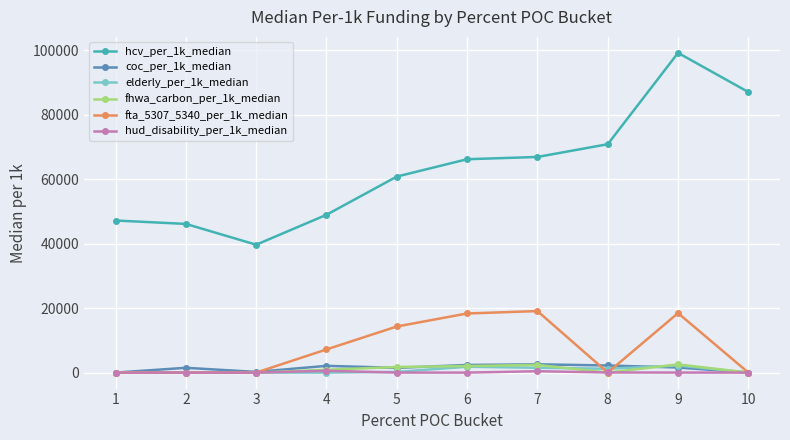

The value of coc_per_1k_median at 10 is 0.0. True or false?

True